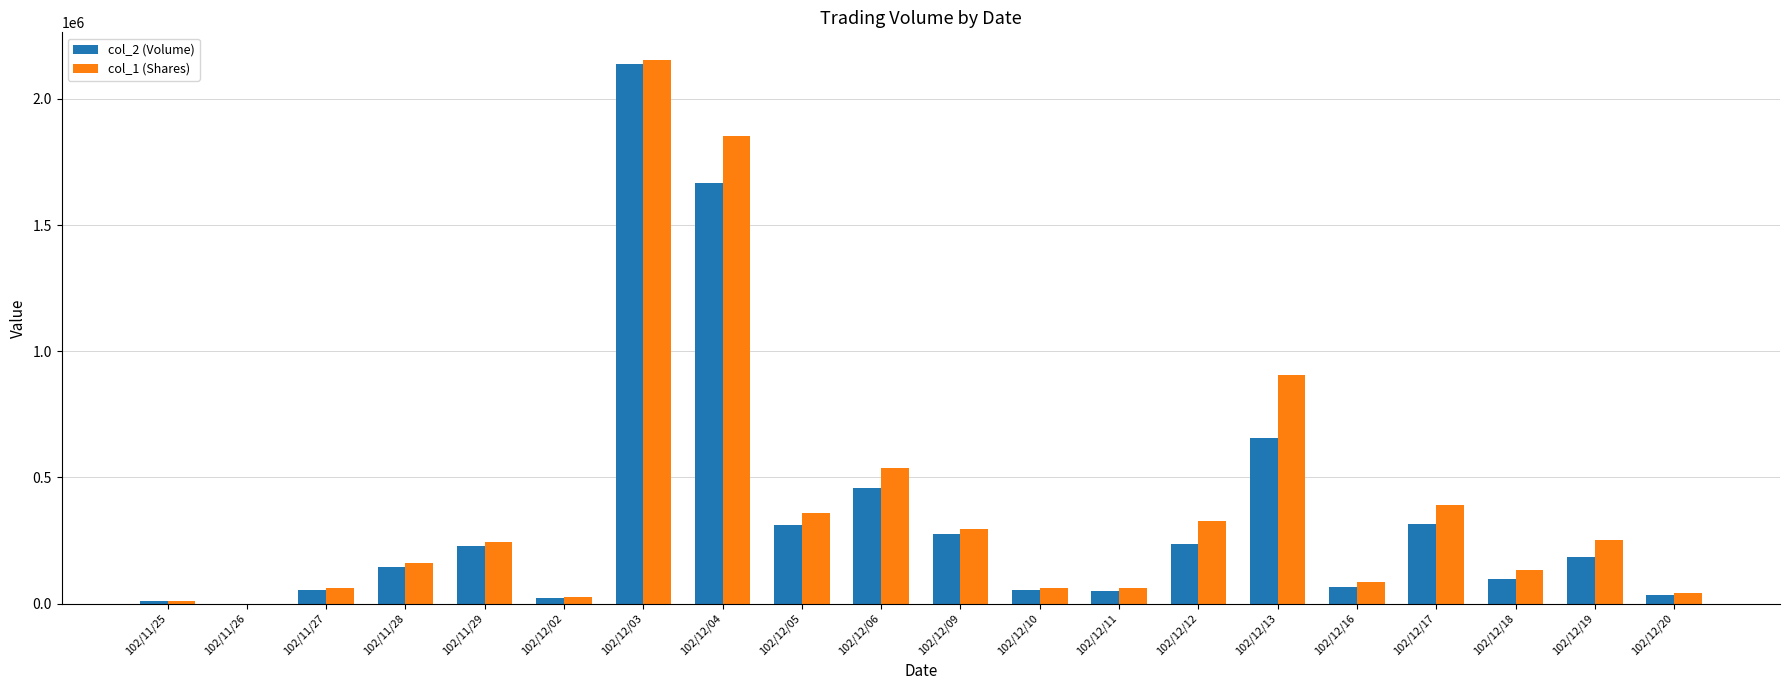

What are all the series names shown in the legend?

col_2 (Volume), col_1 (Shares)